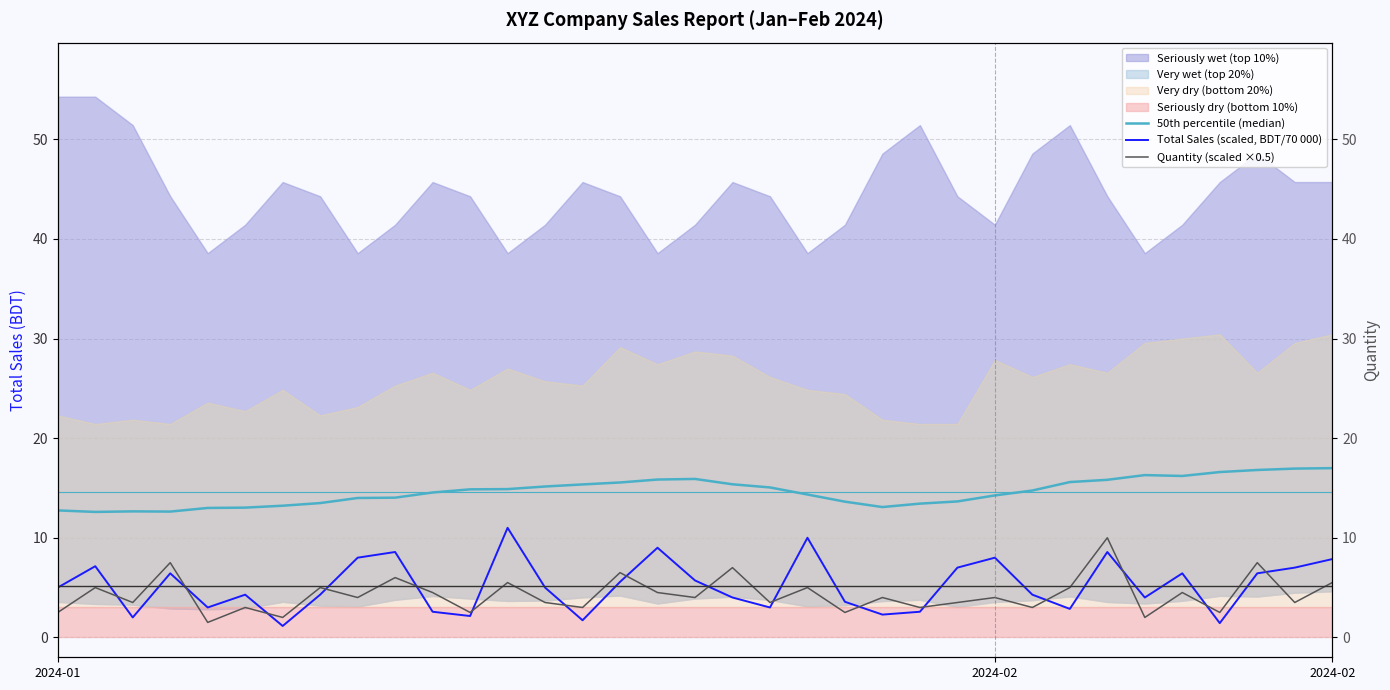

What is the difference between the Total Sales (scaled, BDT/70 000) values at 19 and 14?

1.3